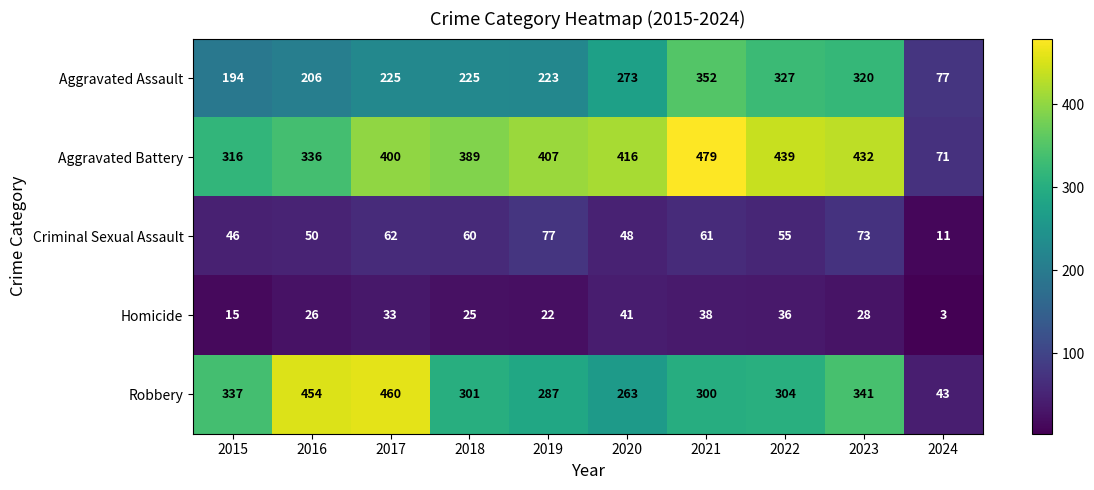

What is the maximum value shown in the chart?

479